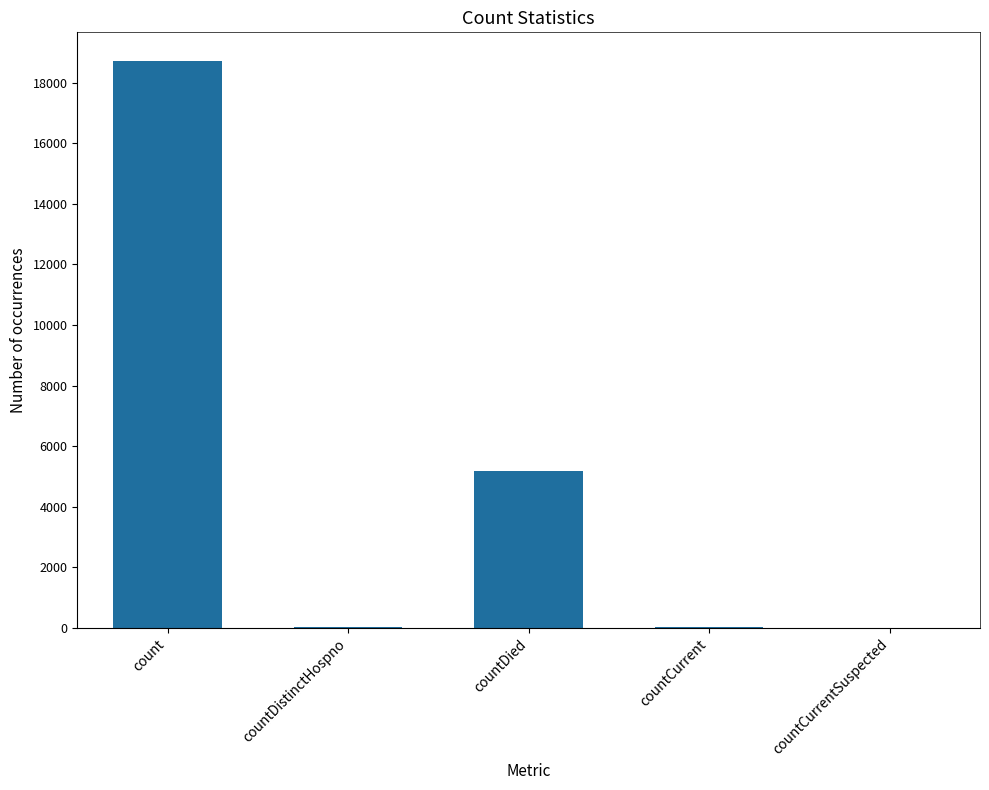

How many categories are shown in the chart?

5